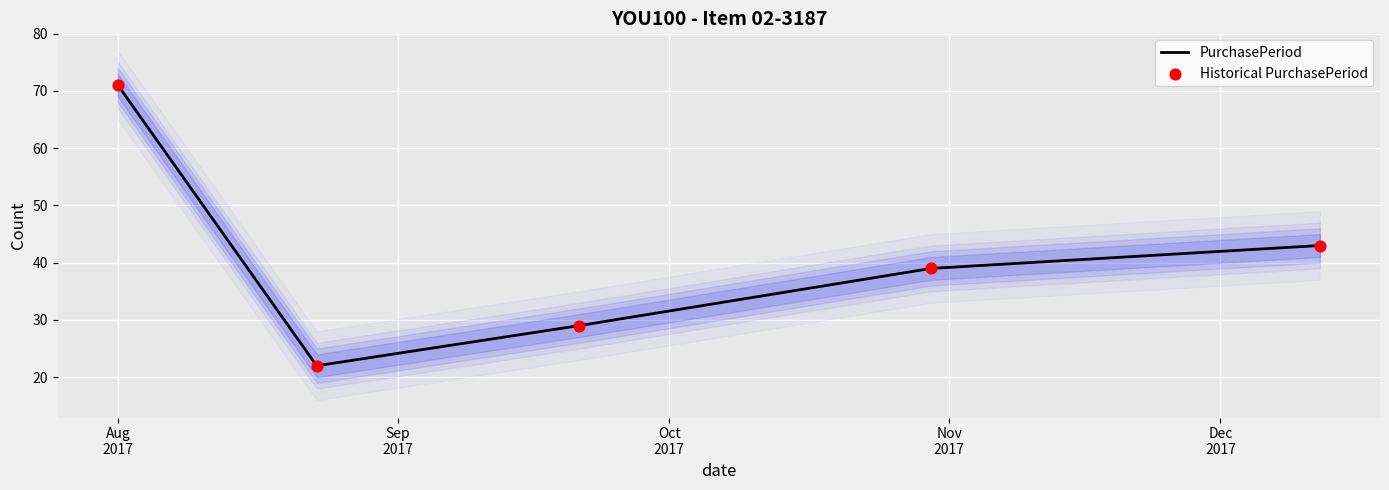

What is the total value across all series at Oct
2017?

58